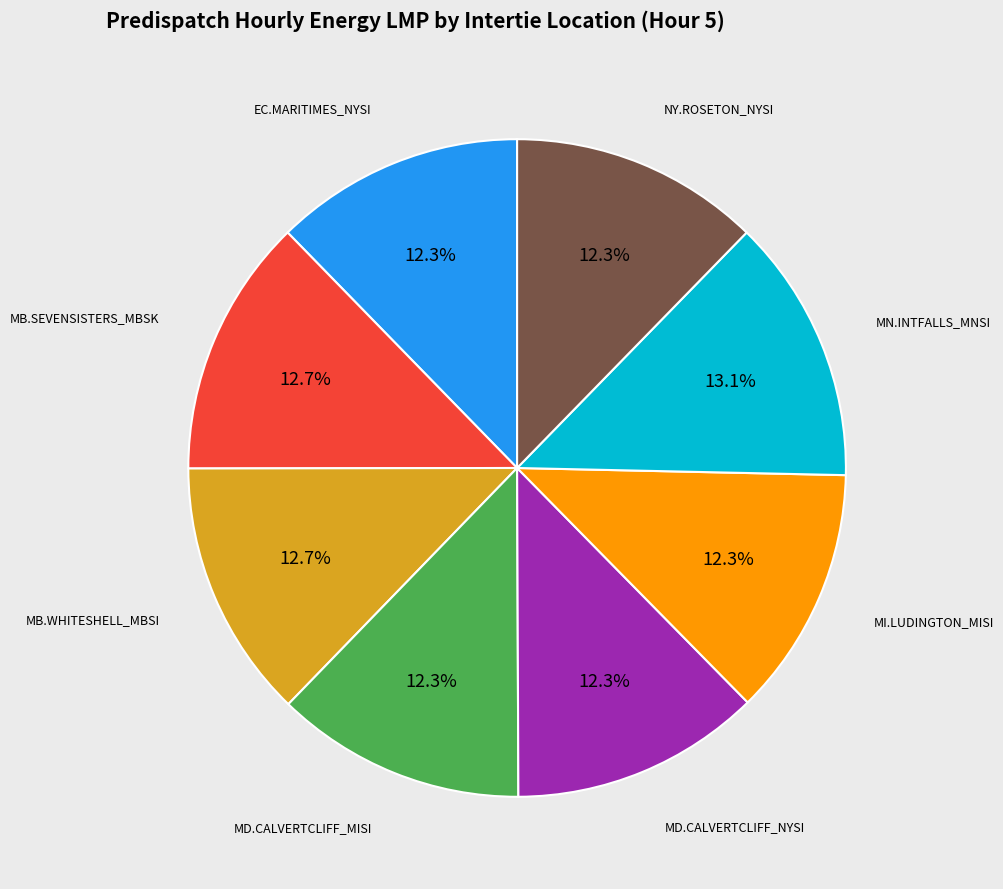

Is the sum of MD.CALVERTCLIFF_NYSI and MD.CALVERTCLIFF_MISI greater than half?

No